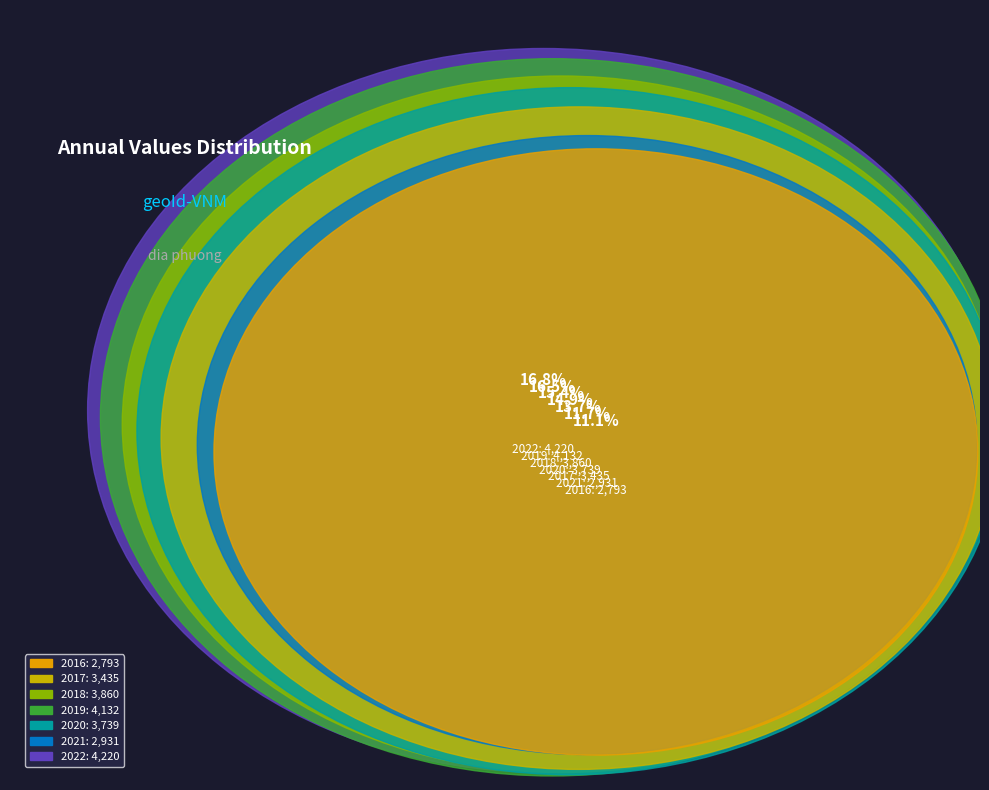

To the nearest percent, what is the combined percentage of 2021 and 2019?

28%